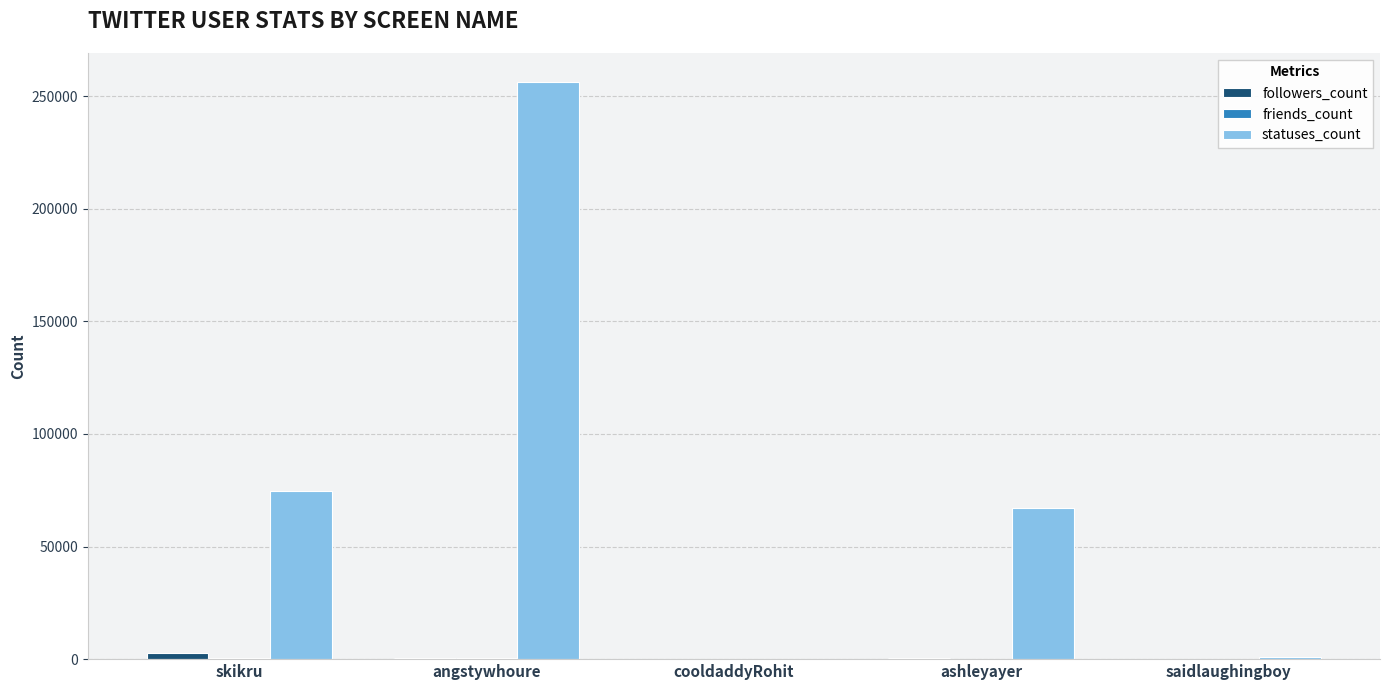

What is the sum of all statuses_count values?

398839